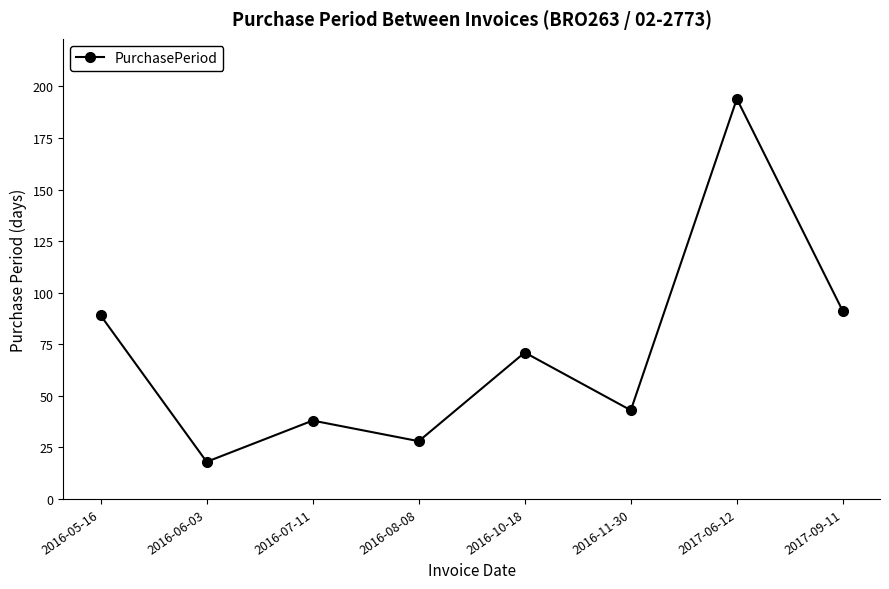

The value at 2016-05-16 is 89. True or false?

True